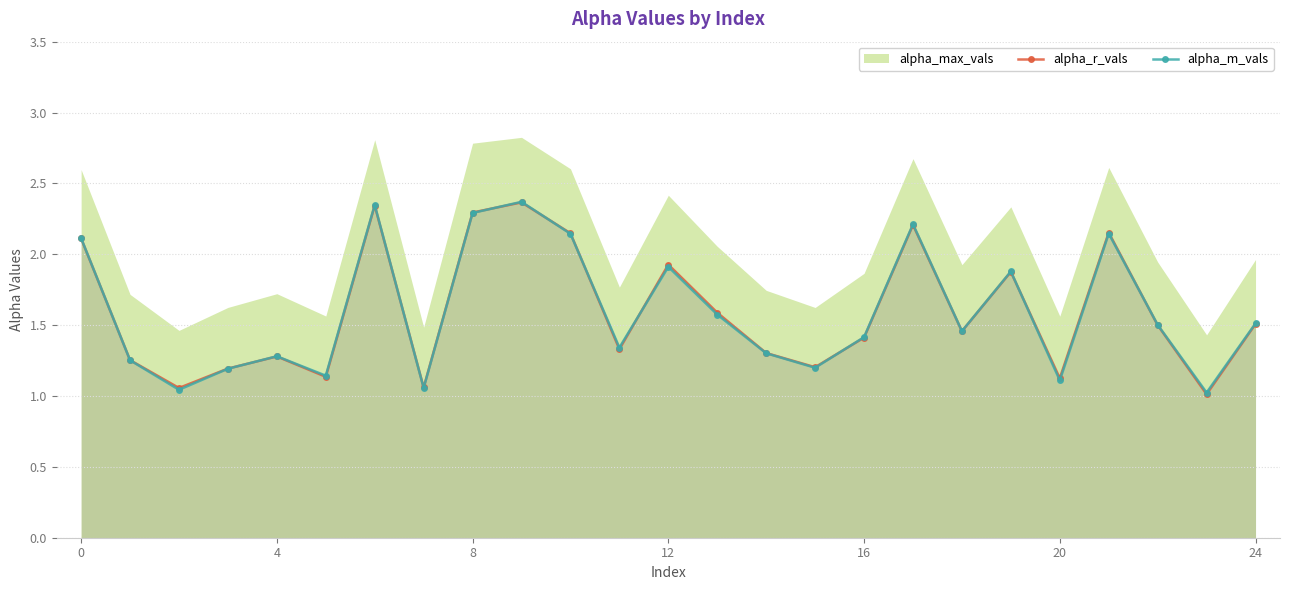

At which category does the chart reach its peak across all series?

9